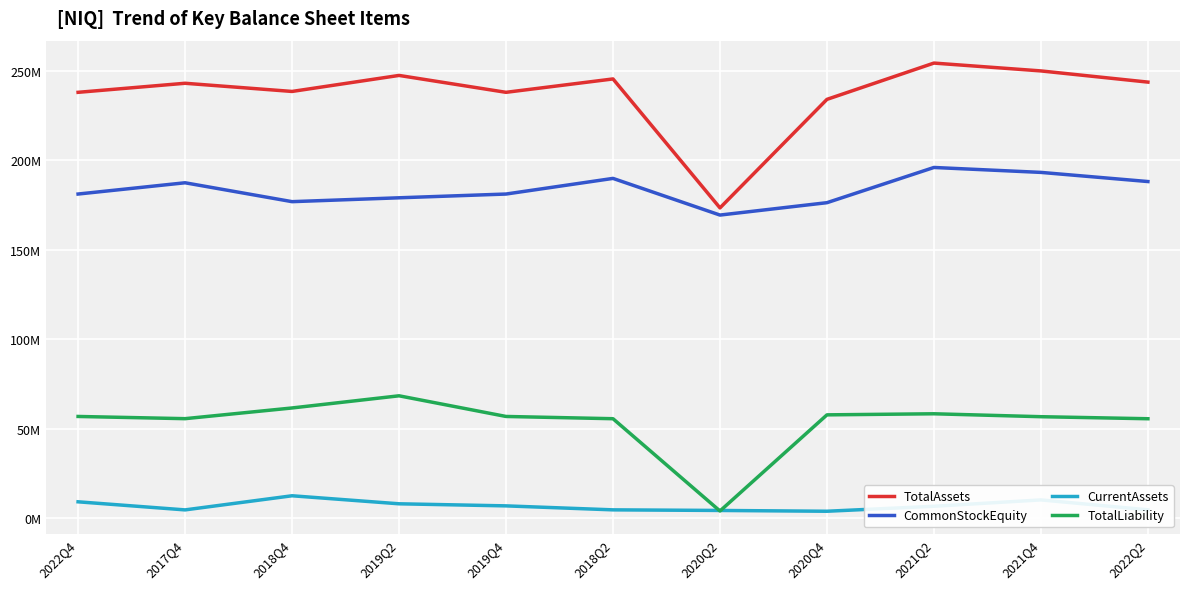

At which label does CommonStockEquity reach its peak?

2021Q2